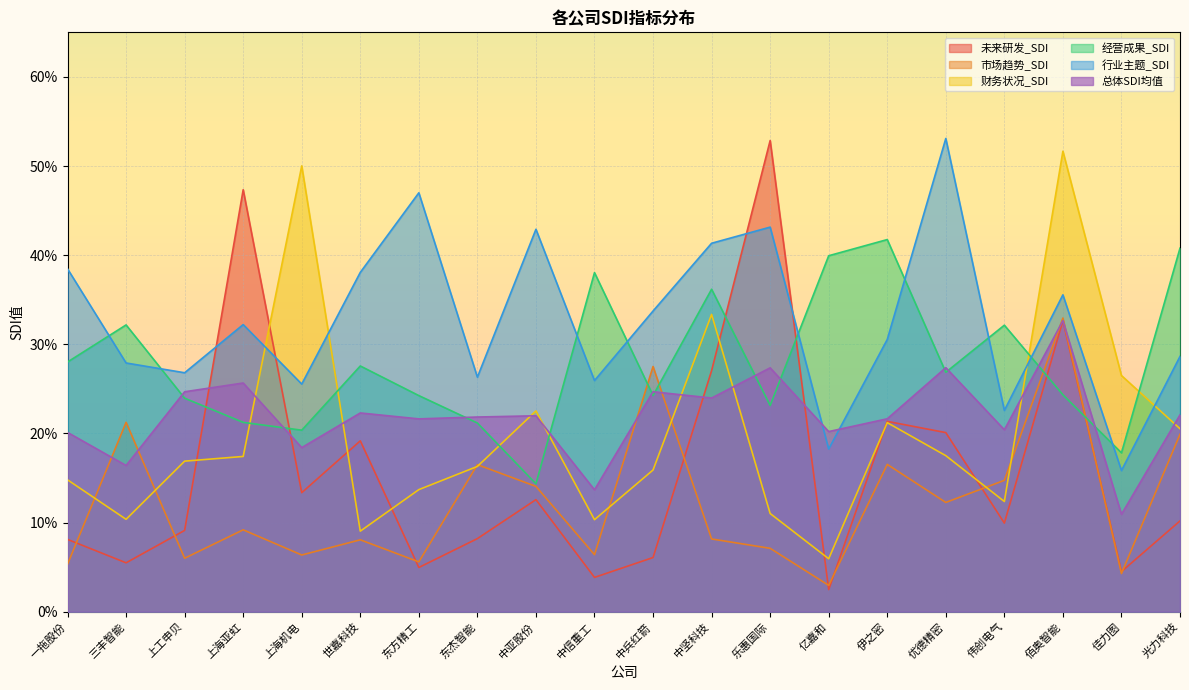

True or false: 财务状况_SDI has a value of 0.5 at 佰奥智能.

True